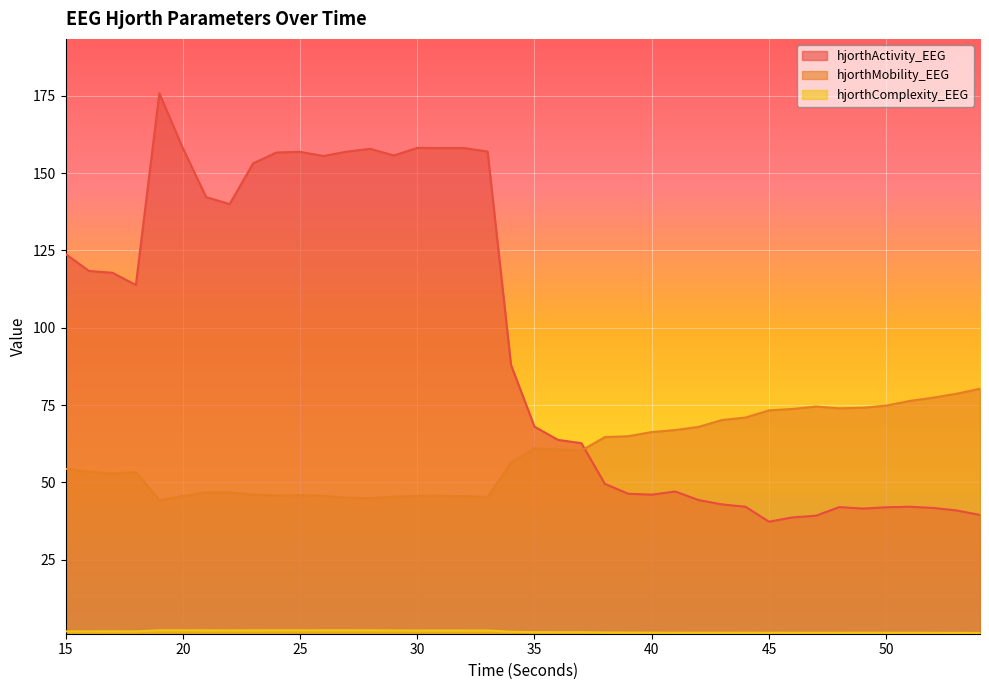

Between 39 and 45, which is larger?

39